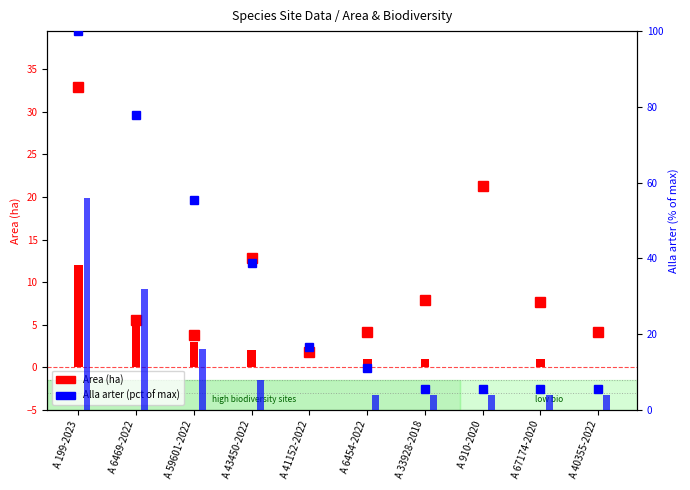

Which has a higher value, A 59601-2022 or A 6469-2022?

A 6469-2022